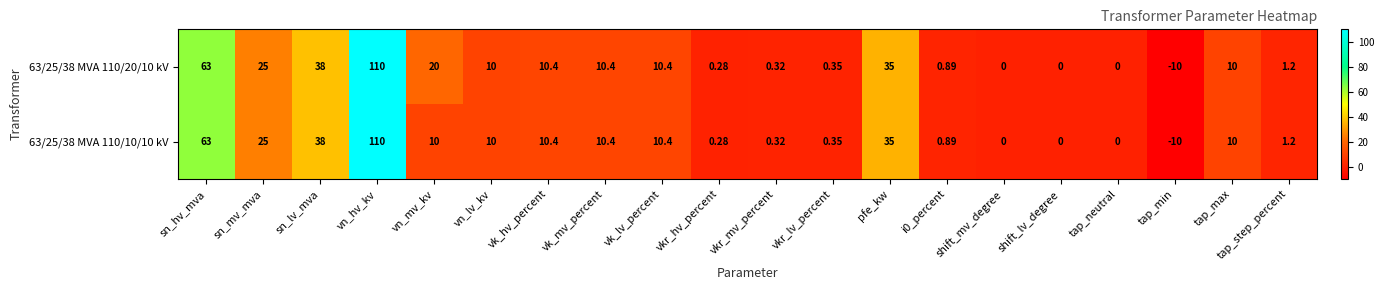

Which category has the lowest value across all series?

tap_min